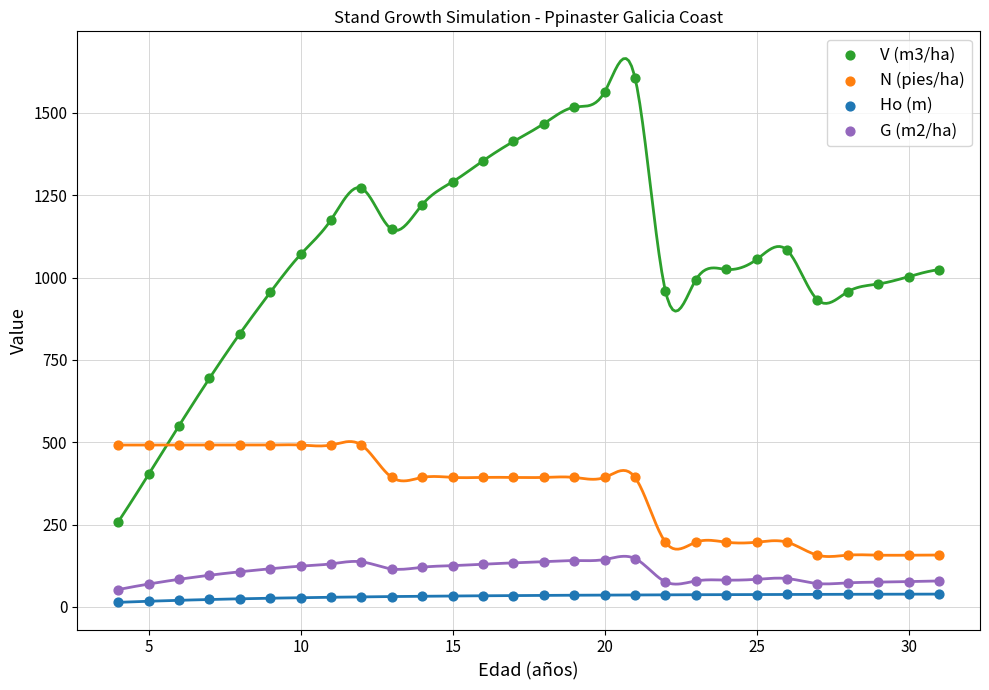

What is the X range (max minus min) for the scatter plot?

27.0